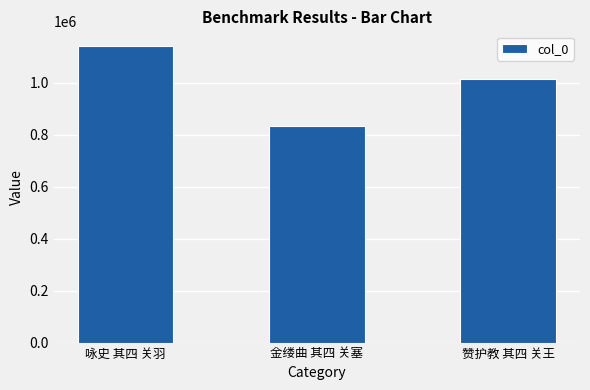

What is the label of the 2nd bar from the left?

金缕曲 其四 关塞